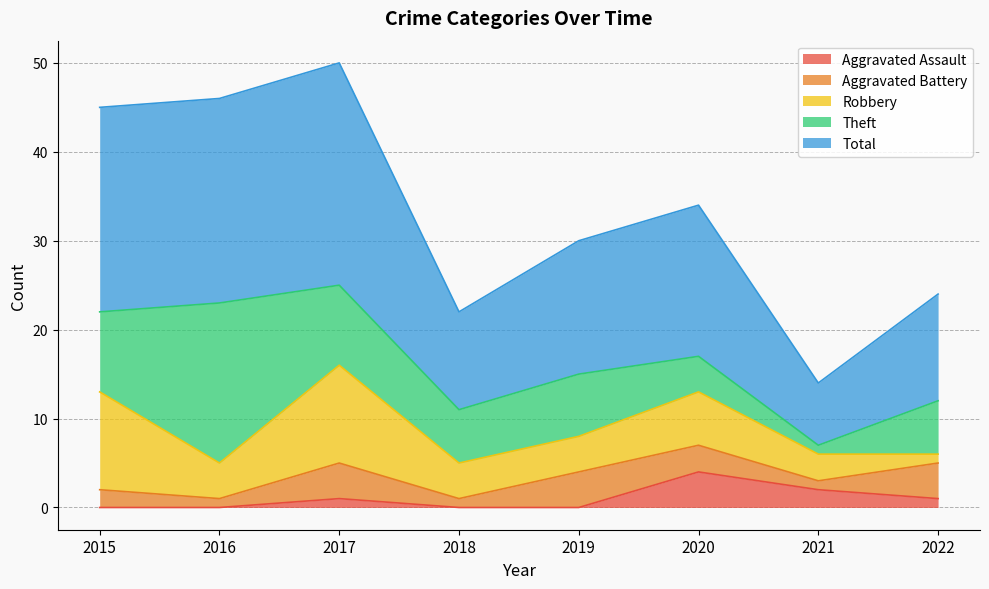

The Aggravated Assault series shows 1 at 2022. True or false?

True